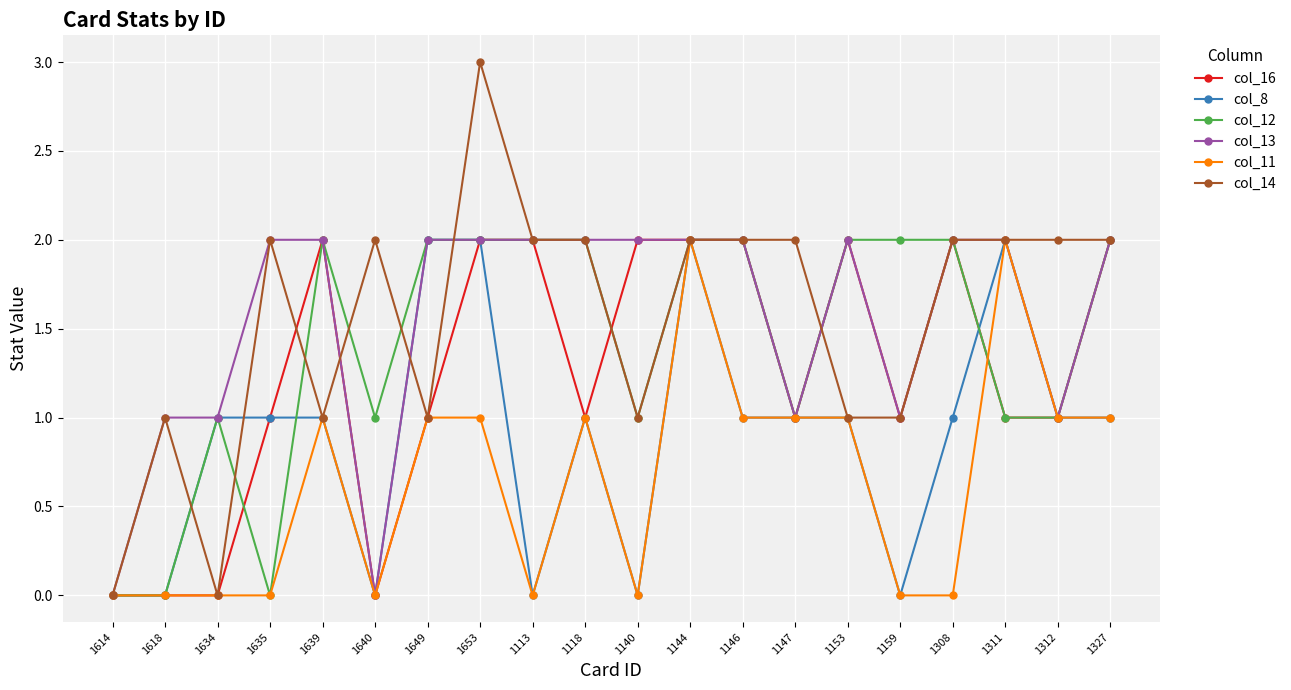

What is the sum of the col_12 values at 1614 and 1634?

1